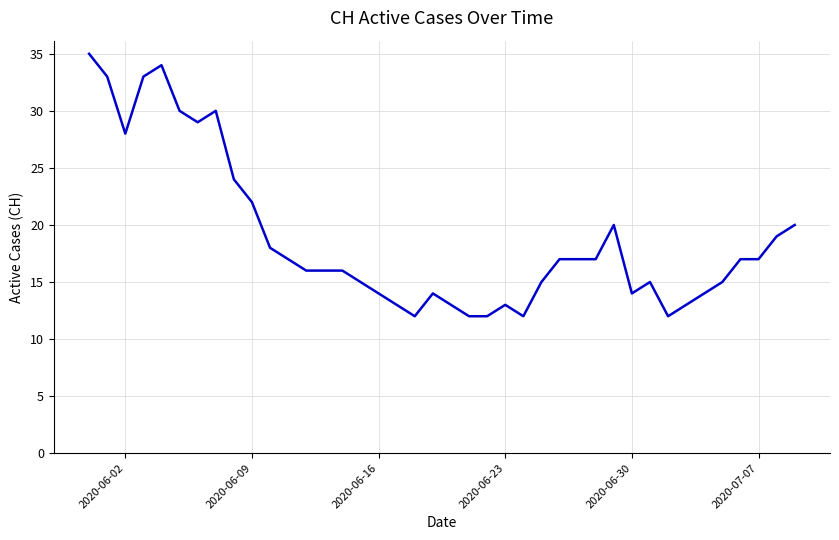

What is the smallest value displayed?

12